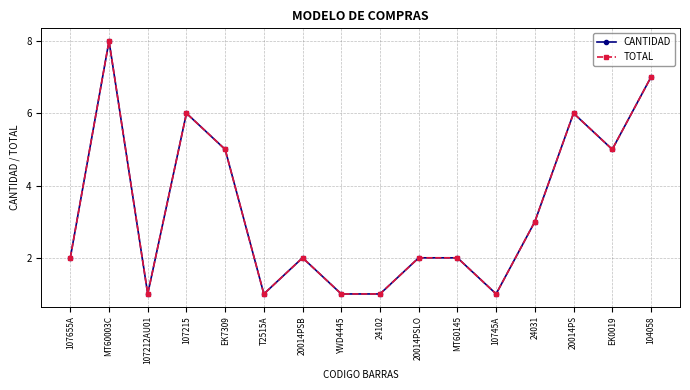

Reading left to right, list all the values displayed in this chart.

CANTIDAD: 2	8	1	6	5	1	2	1	1	2	2	1	3	6	5	7
TOTAL: 2	8	1	6	5	1	2	1	1	2	2	1	3	6	5	7